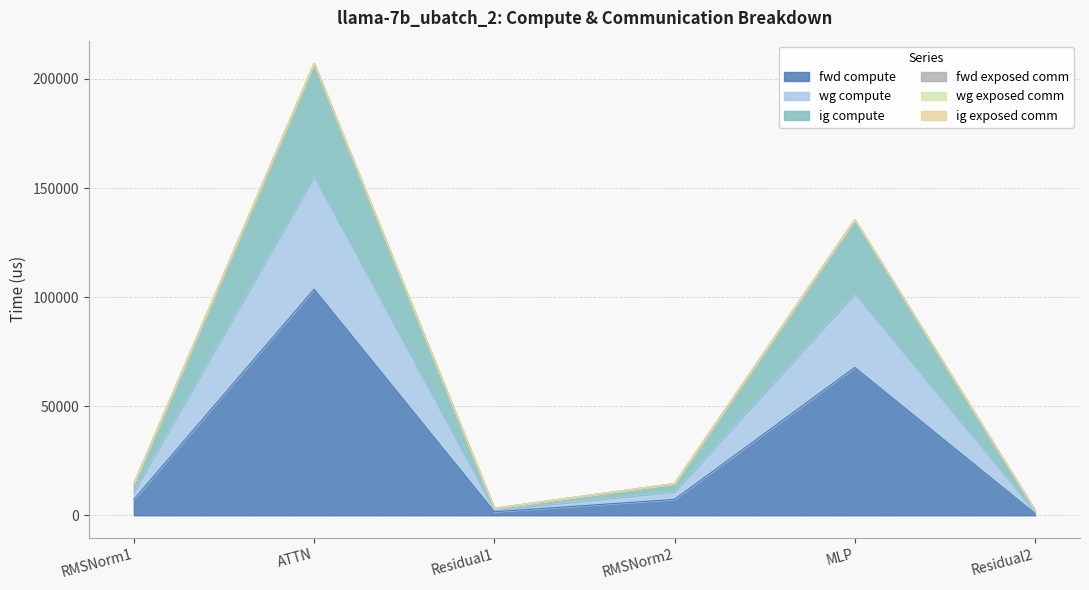

What is the label of the 5th point from the right?

ATTN